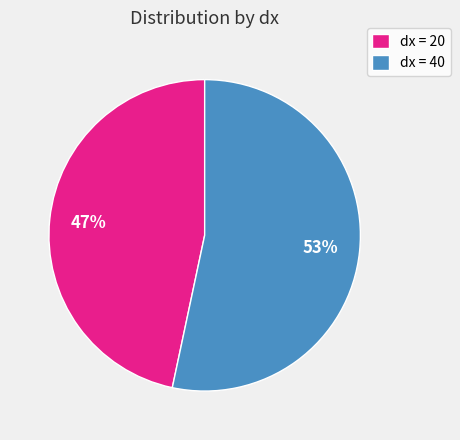

Which slice represents more than half of the pie?

dx = 40